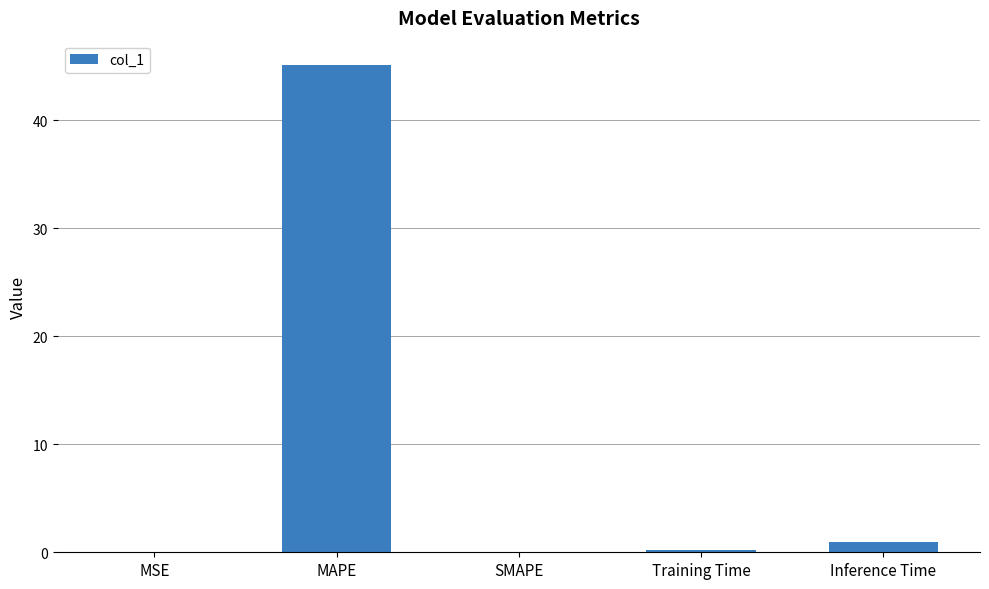

What is the maximum value shown in the chart?

45.1